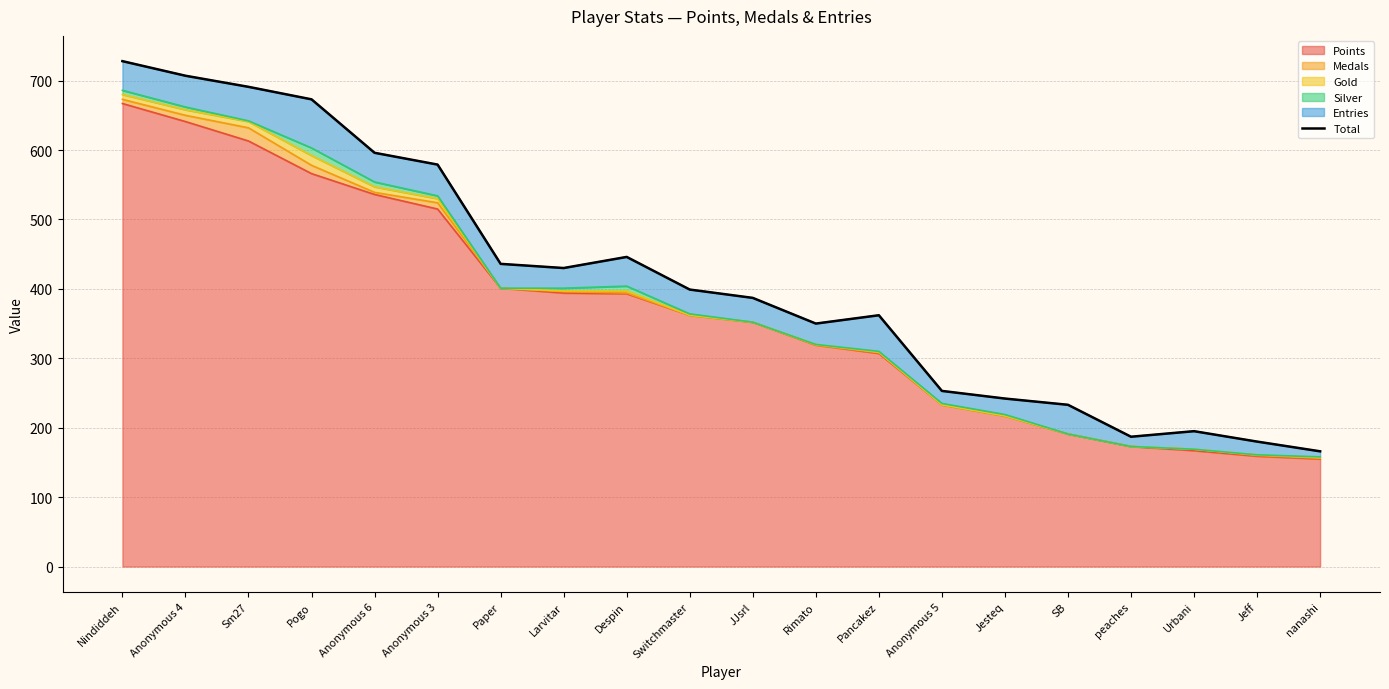

True or false: the data shows 707 at Anonymous 4.

True